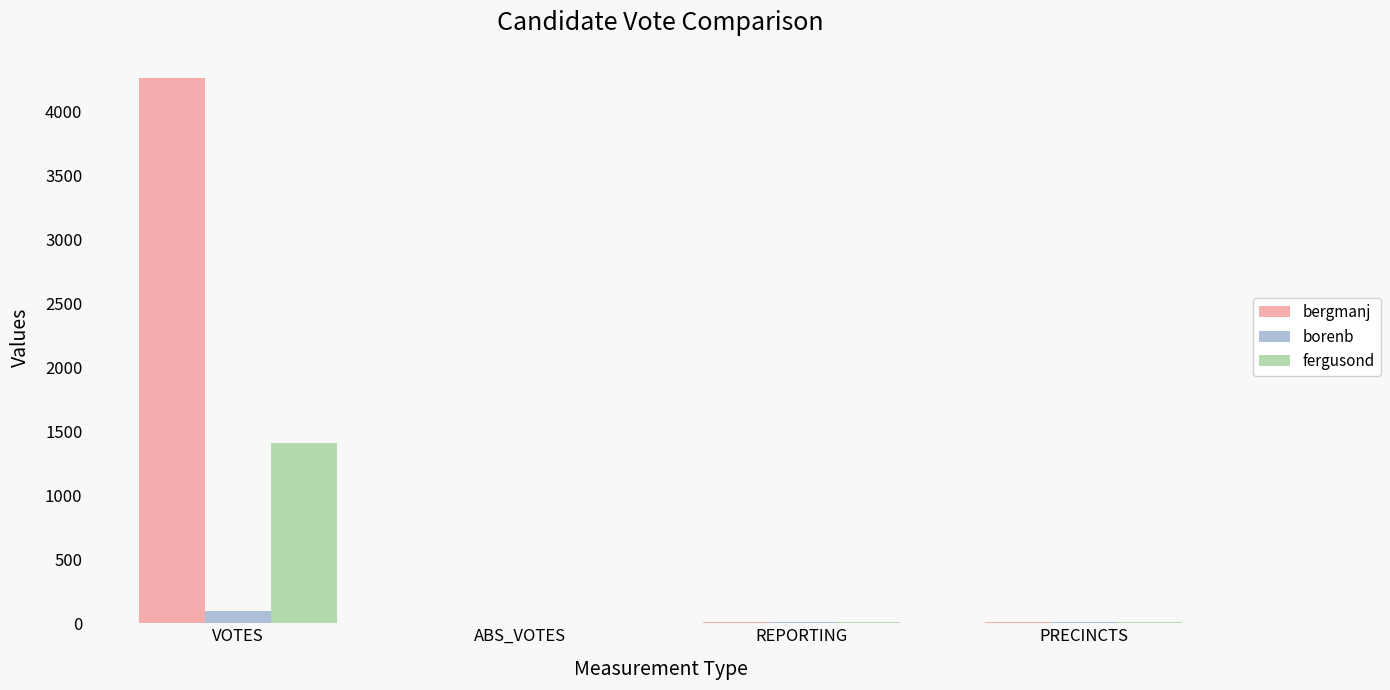

At which category is the sum across all series the highest?

VOTES